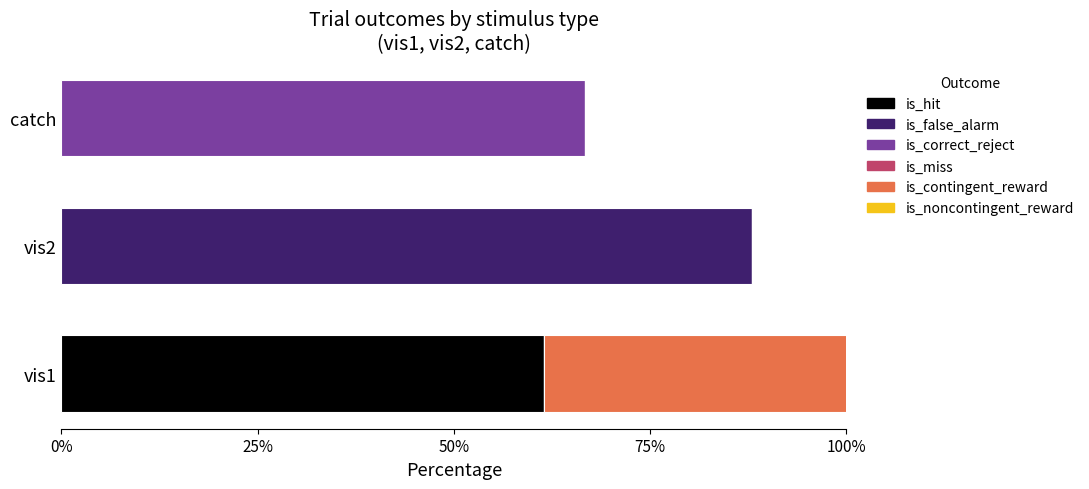

Is the value of is_noncontingent_reward at 50% greater than the value of is_correct_reject at 25%?

Yes